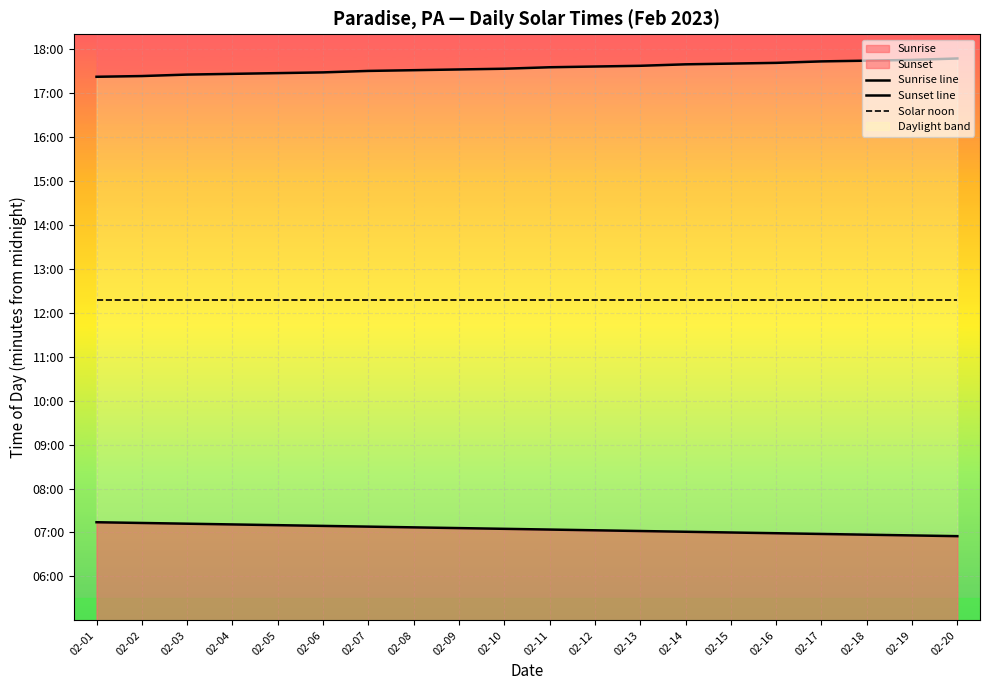

True or false: Solar noon and Sunrise line cross at least once.

False